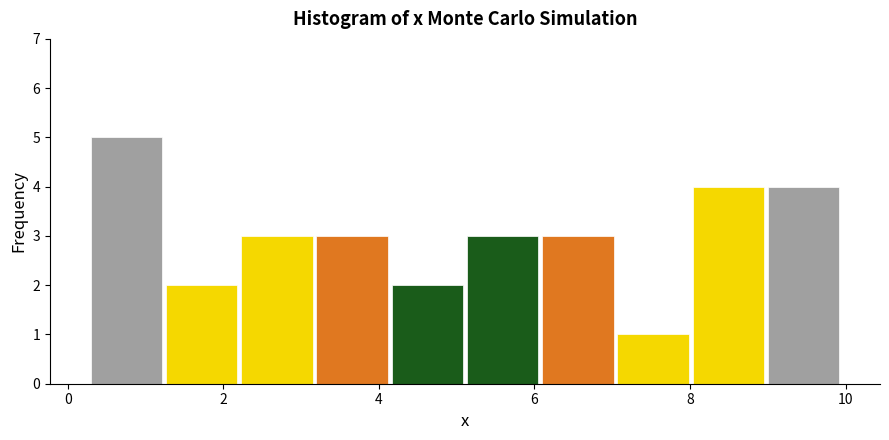

Reading left to right, transcribe this chart: for each bar, give the range it covers on the x-axis and its height. Neither the bar edges nor the heights are printed on the chart, so give them approximately, as read against the axes.

0.2 to 1.2: 5
1.2 to 2.2: 2
2.2 to 3.2: 3
3.2 to 4.2: 3
4.2 to 5.2: 2
5.2 to 6.0: 3
6.0 to 7.0: 3
7.0 to 8.0: 1
8.0 to 9.0: 4
9.0 to 10.0: 4